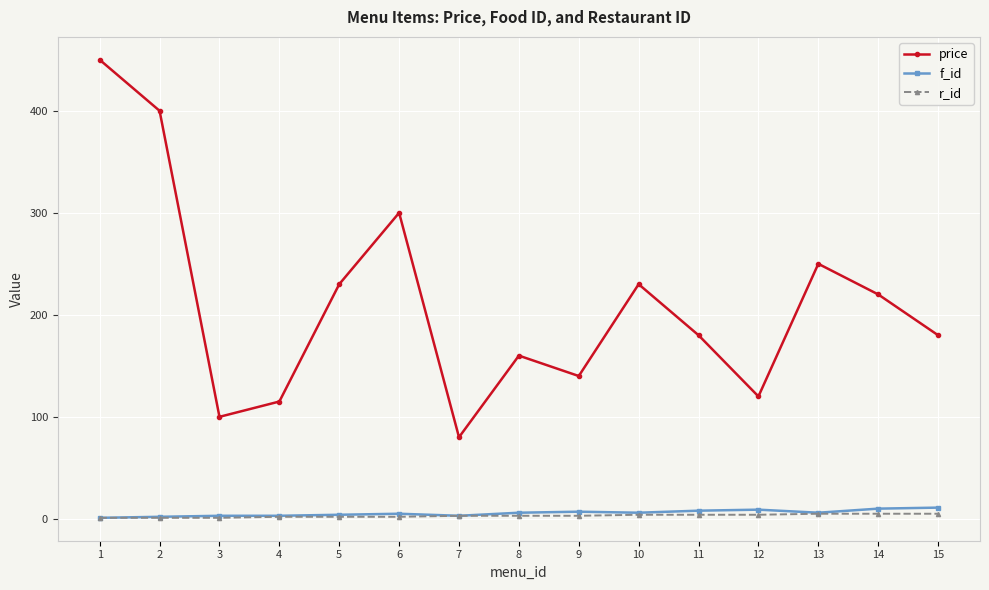

True or false: price and f_id cross at least once.

False